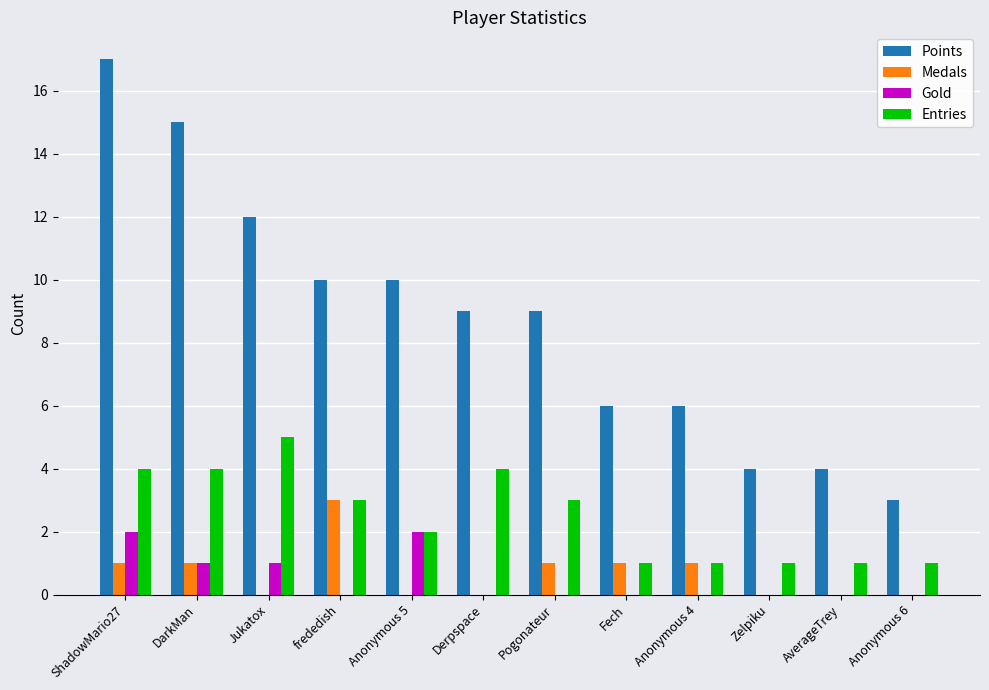

At which category is the sum across all series the highest?

ShadowMario27